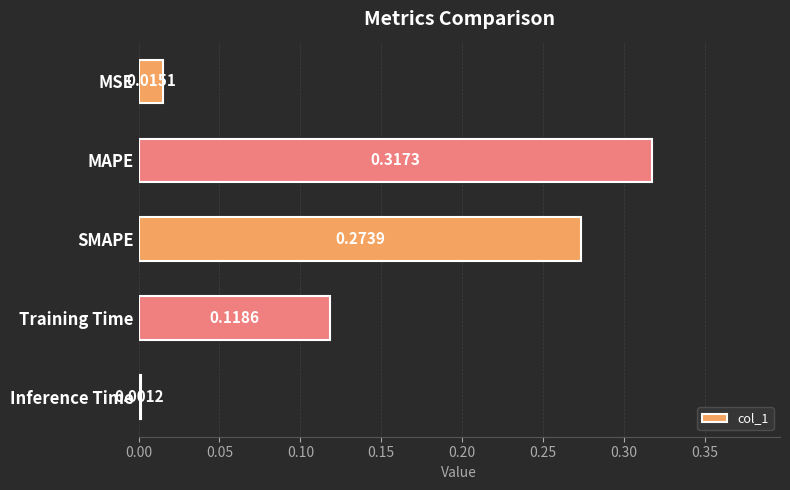

Does the chart contain any negative values?

No